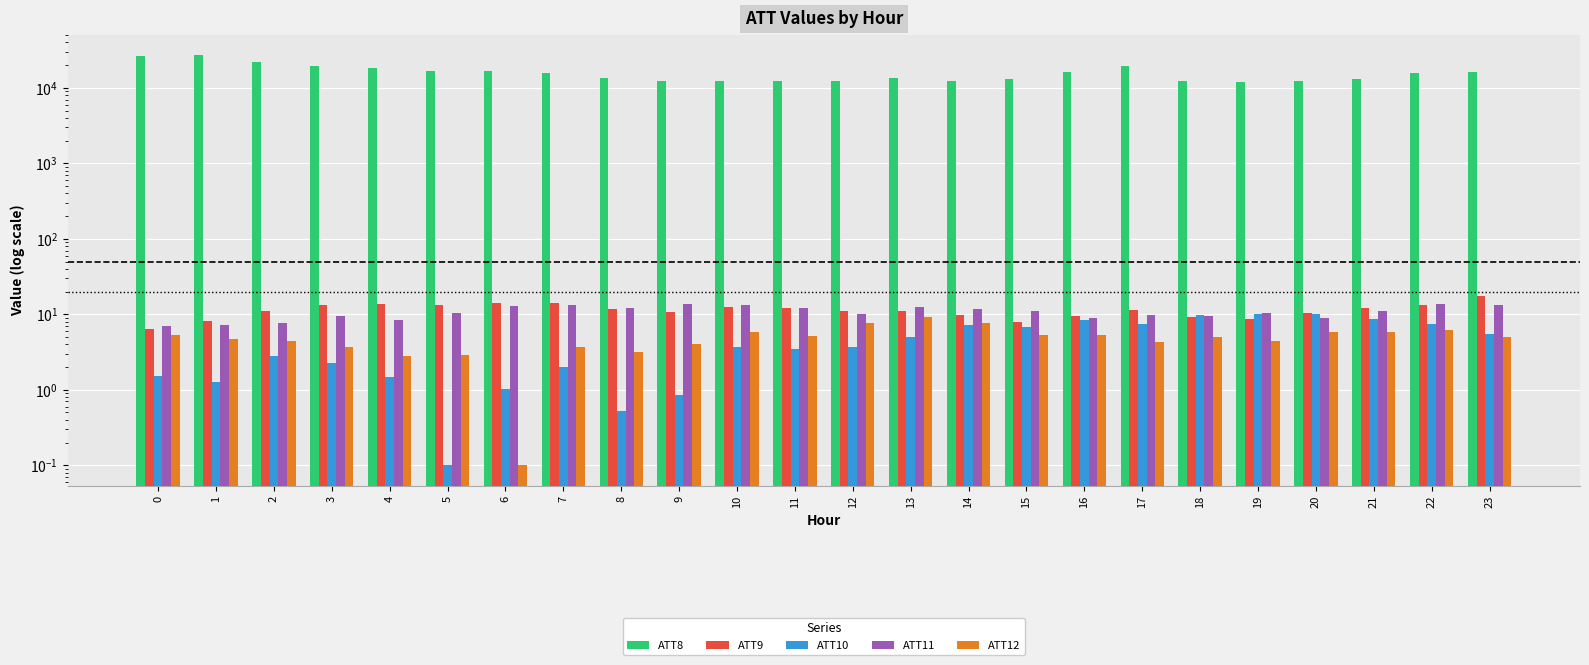

How many bars are there in total?

120